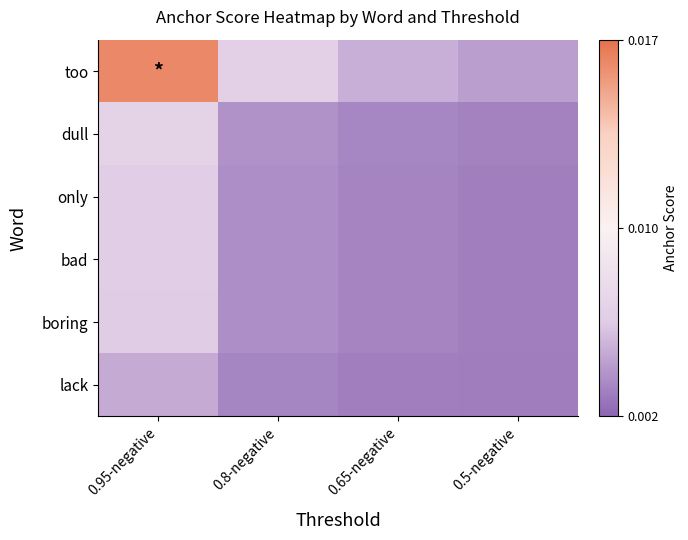

Which series has the largest range (max minus min)?

too